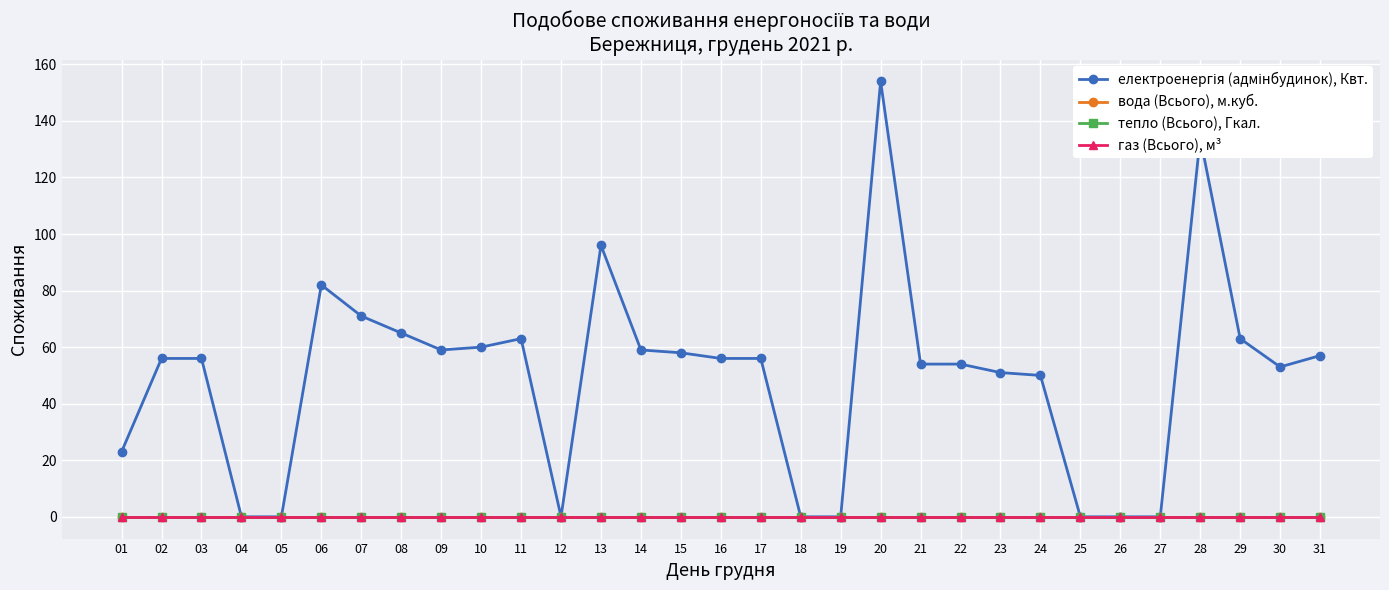

Is this an area chart (filled region under the line)?

No